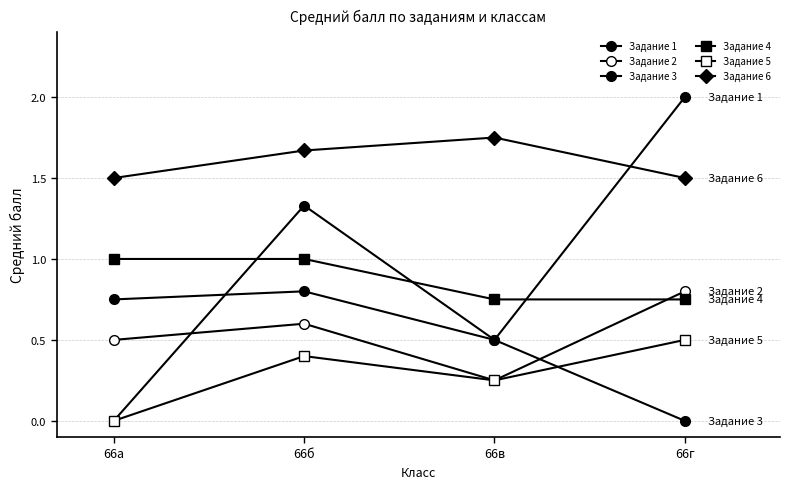

Is this an area chart (filled region under the line)?

No